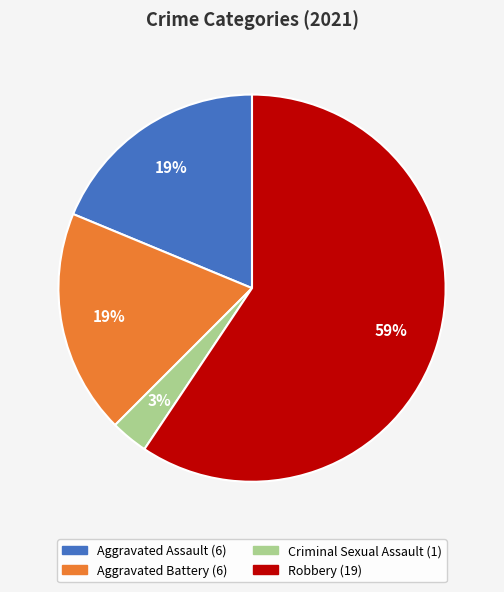

How many segments does this pie chart have?

4